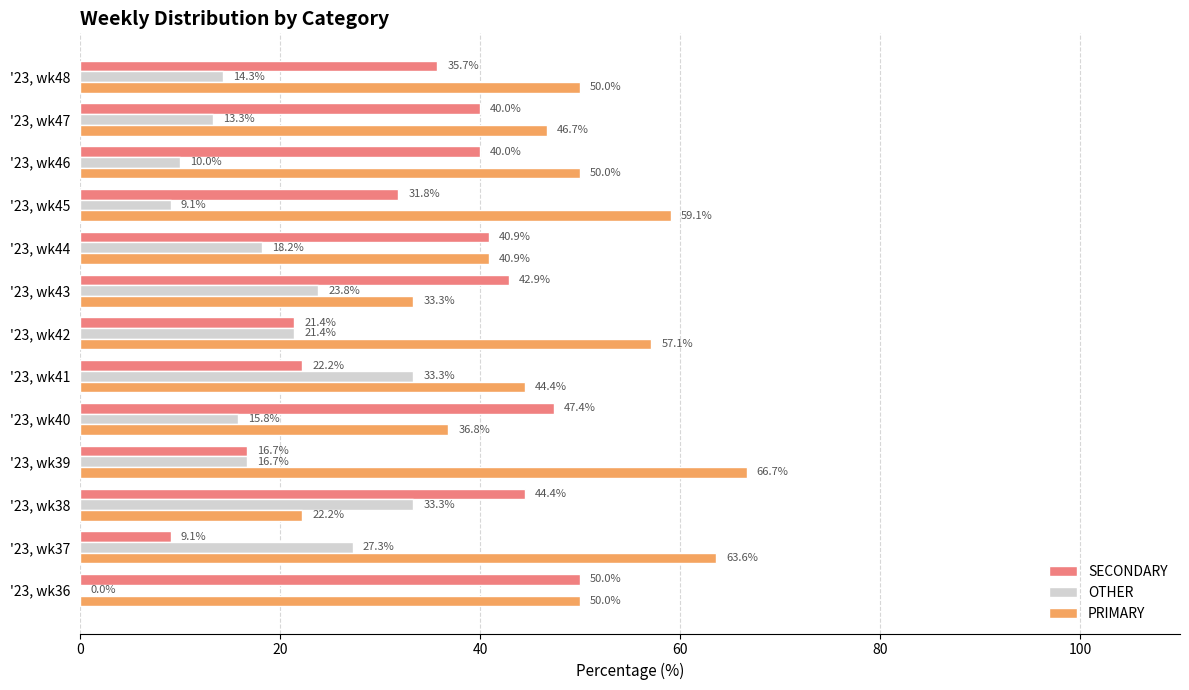

Which series has the largest total across all categories?

PRIMARY